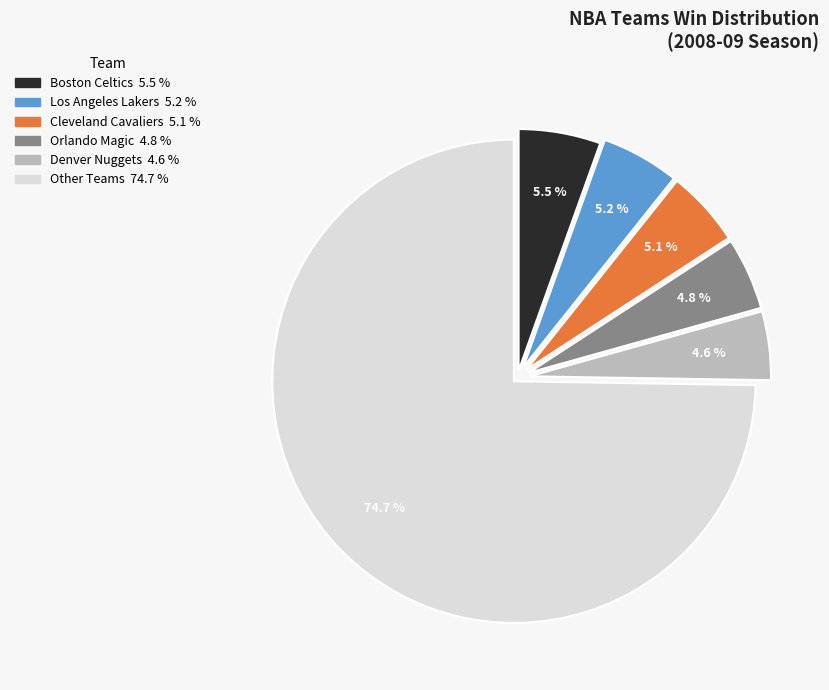

Is there any slice that represents more than half of the pie?

Yes